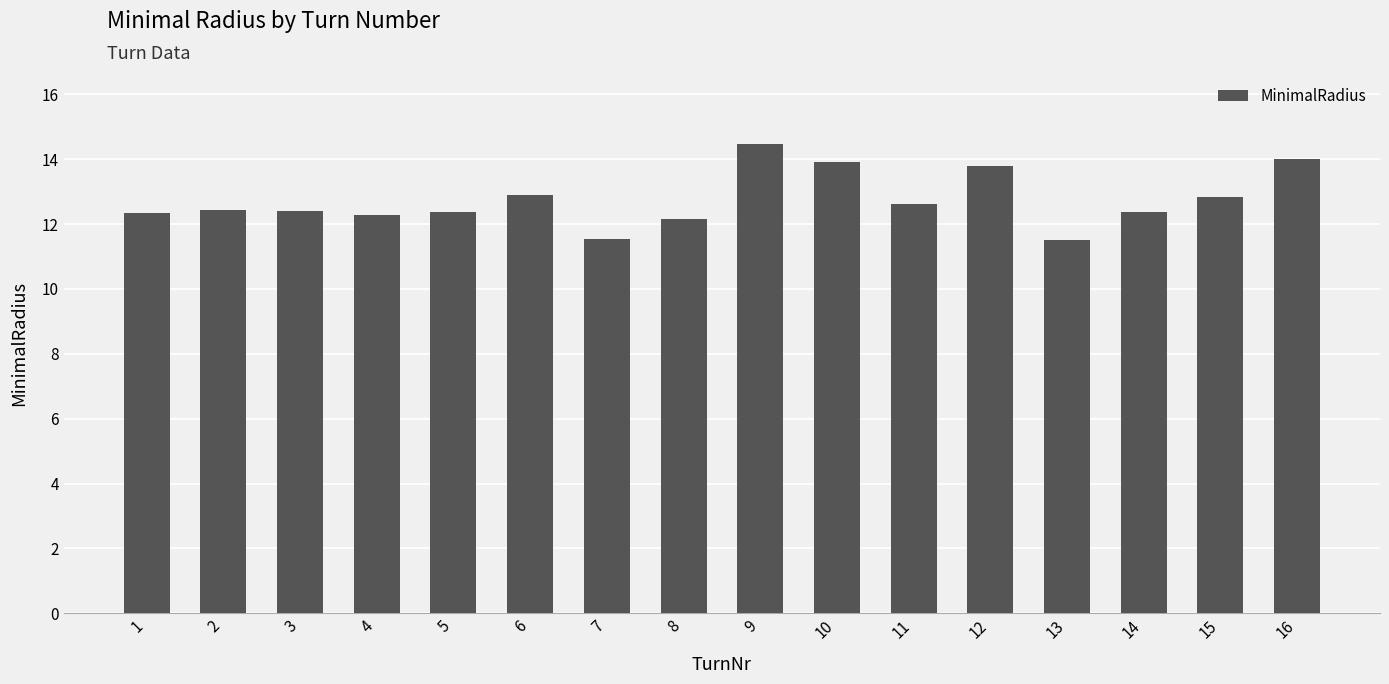

The chart shows a value of 14.5 at 9. True or false?

True